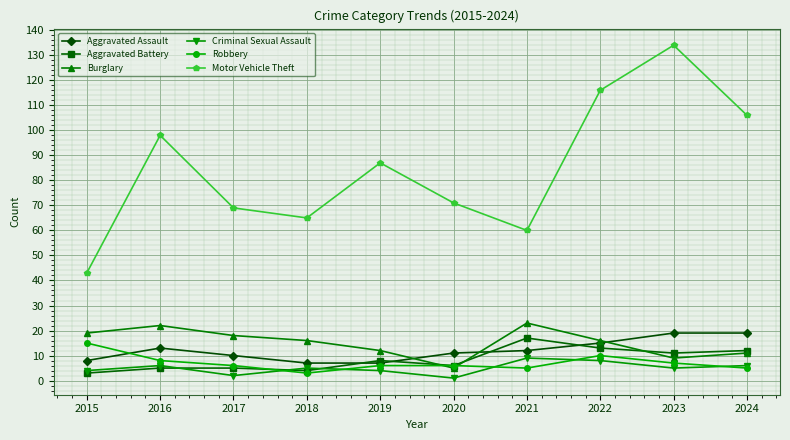

What value does the Criminal Sexual Assault series have at 2017?

2